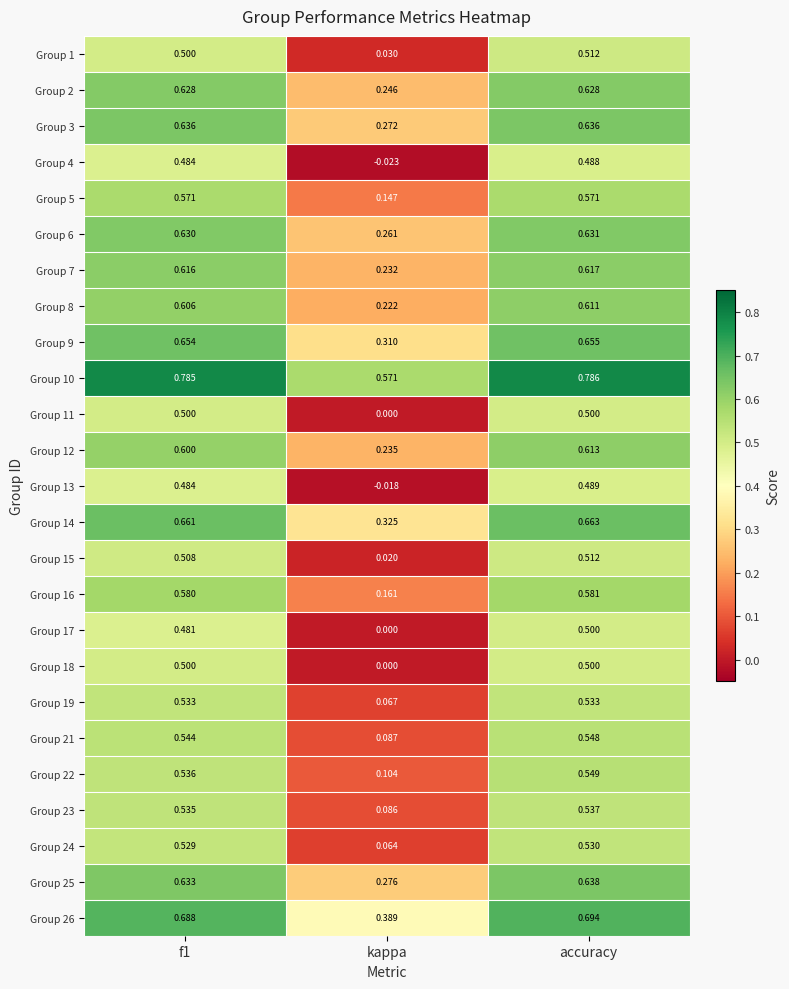

Where is Group 23 nearest to the value 0?

kappa